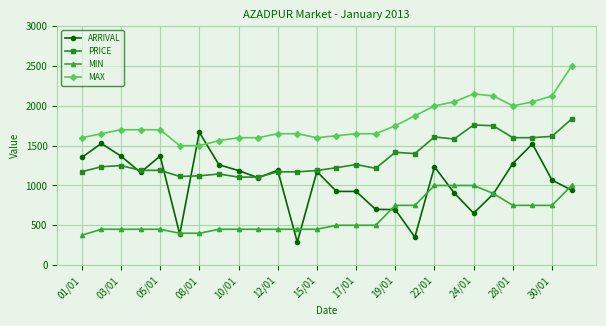

What is the minimum value for ARRIVAL?

287.5